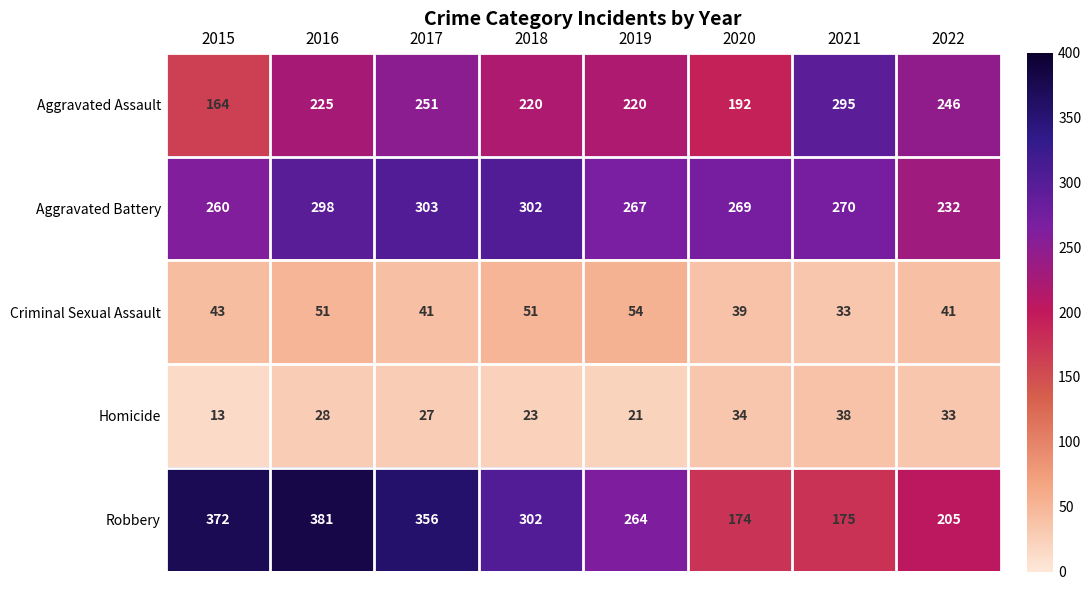

True or false: Criminal Sexual Assault has a value of 25 at 2020.

False